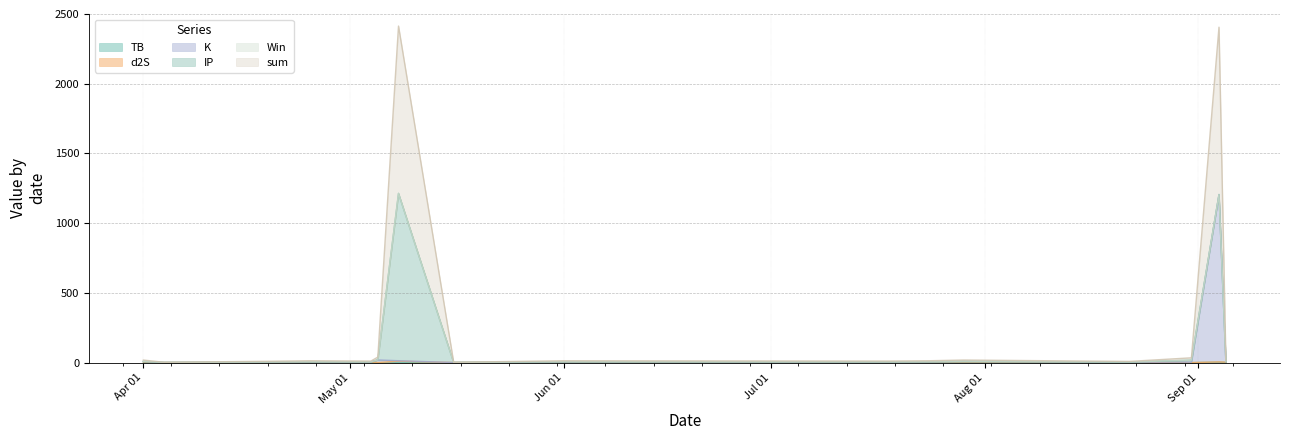

Does the chart have visible grid lines?

Yes